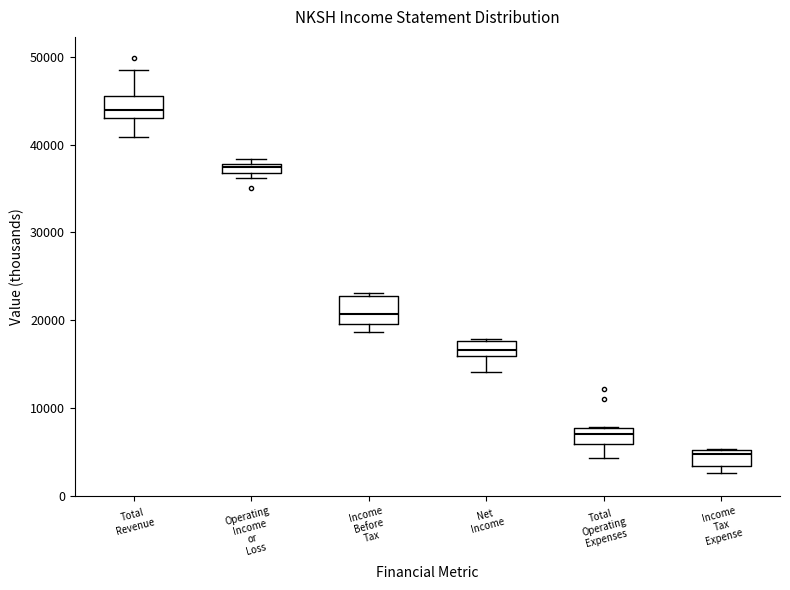

Where is the lower edge of the box for Income Before Tax on the y-axis? The values are not printed on the chart, so give them approximately, as read against the axis.

20000